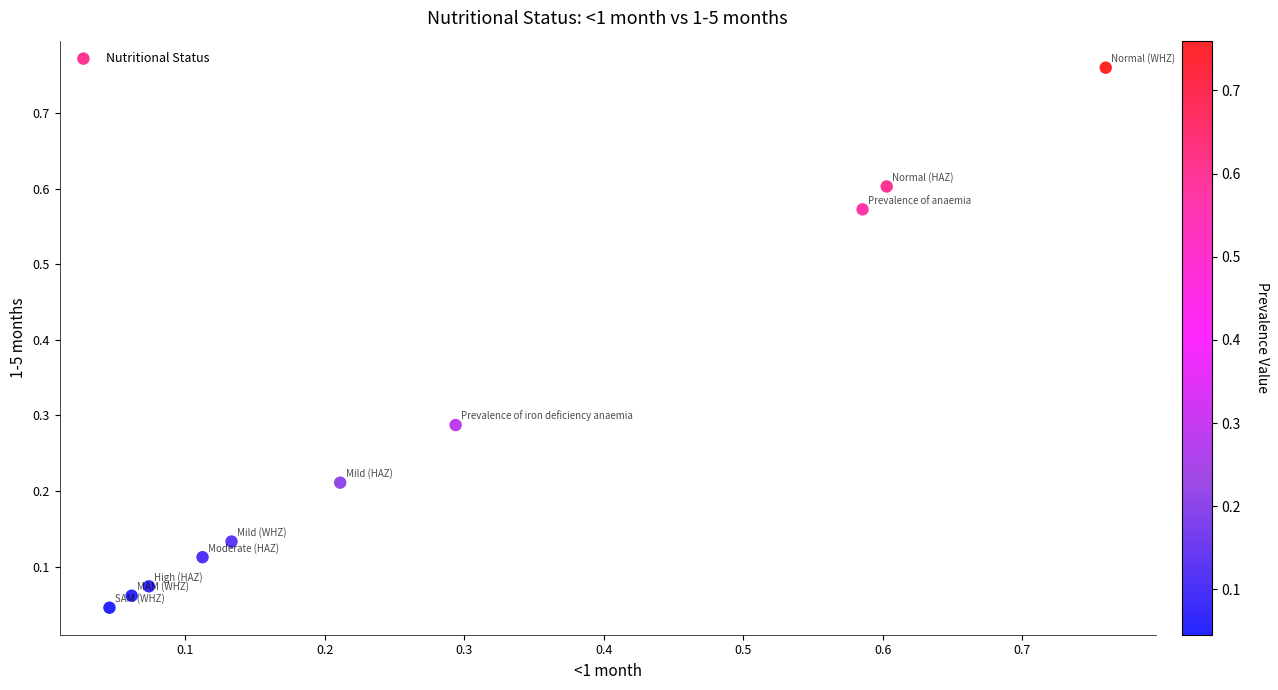

What is the range of Y values (max minus min)?

0.7